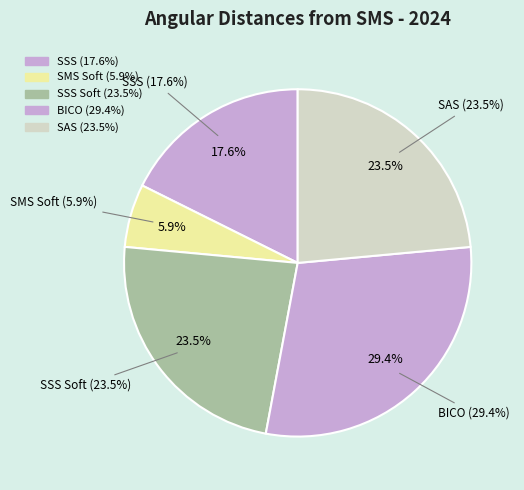

Combined, do SAS and SMS Soft account for over 50%?

No